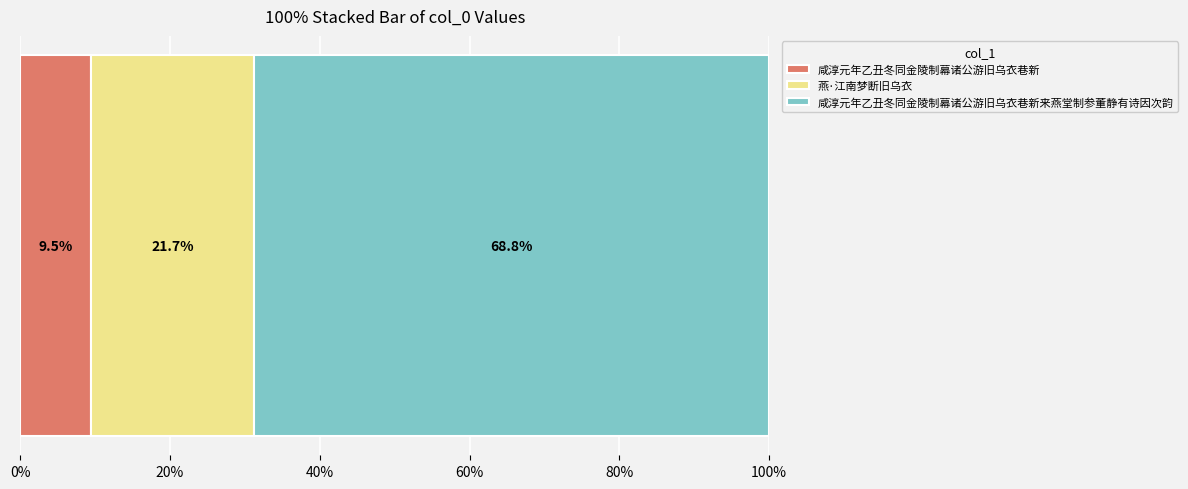

What is the lowest value of the 咸淳元年乙丑冬同金陵制幕诸公游旧乌衣巷新 series?

9.5